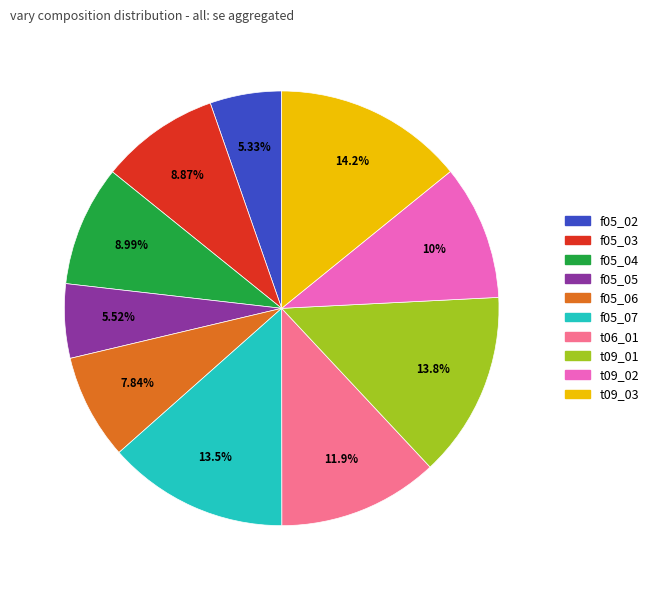

To the nearest percent, what percentage of the pie is f05_04?

9%